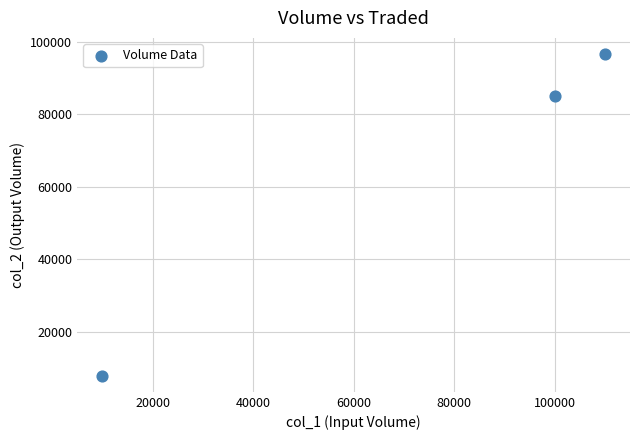

What is the average X value?

73333